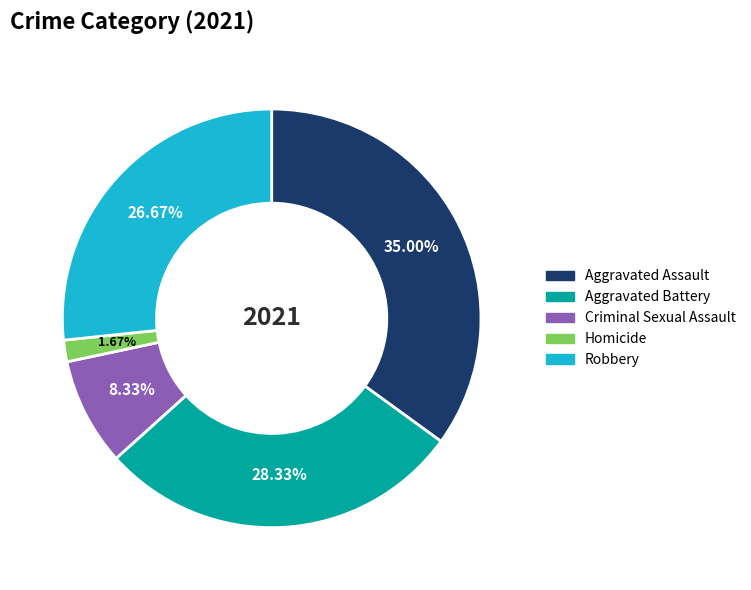

How much of the chart is everything except Homicide?

98.3%